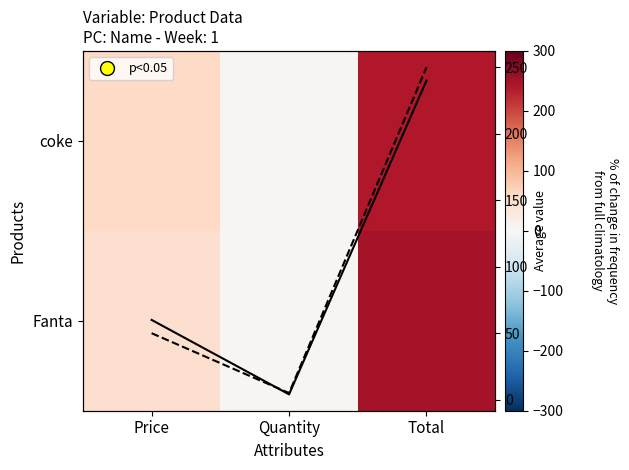

The value of coke_line at Quantity is 1. True or false?

False